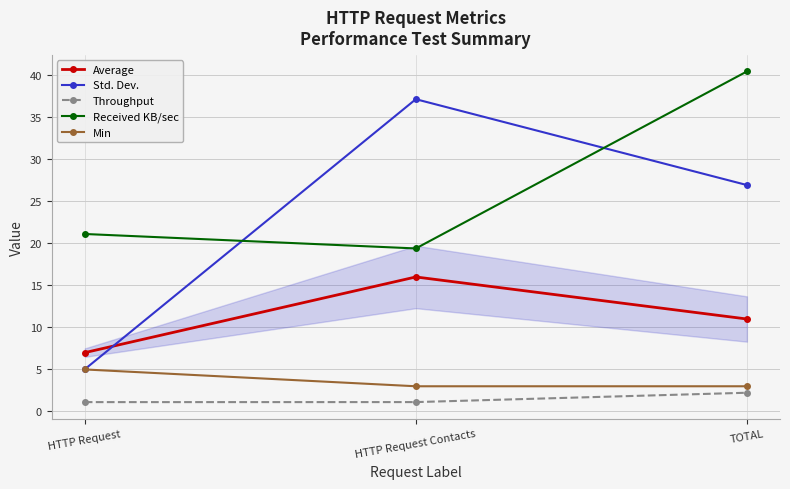

How many lines are shown in the chart?

5